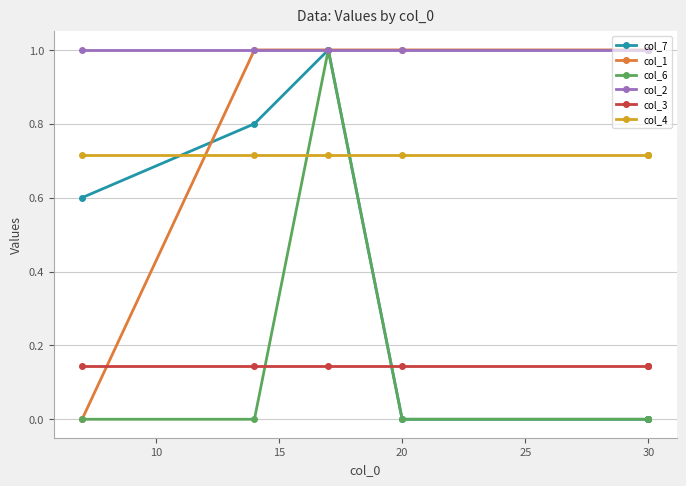

How many series are shown in this chart?

6